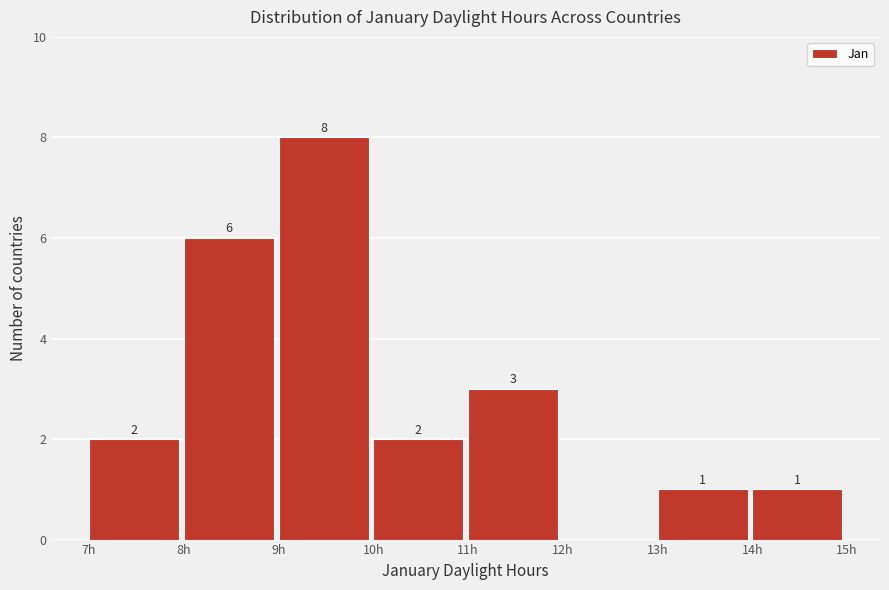

Over which range of the x-axis is the bar tallest?

9 to 10